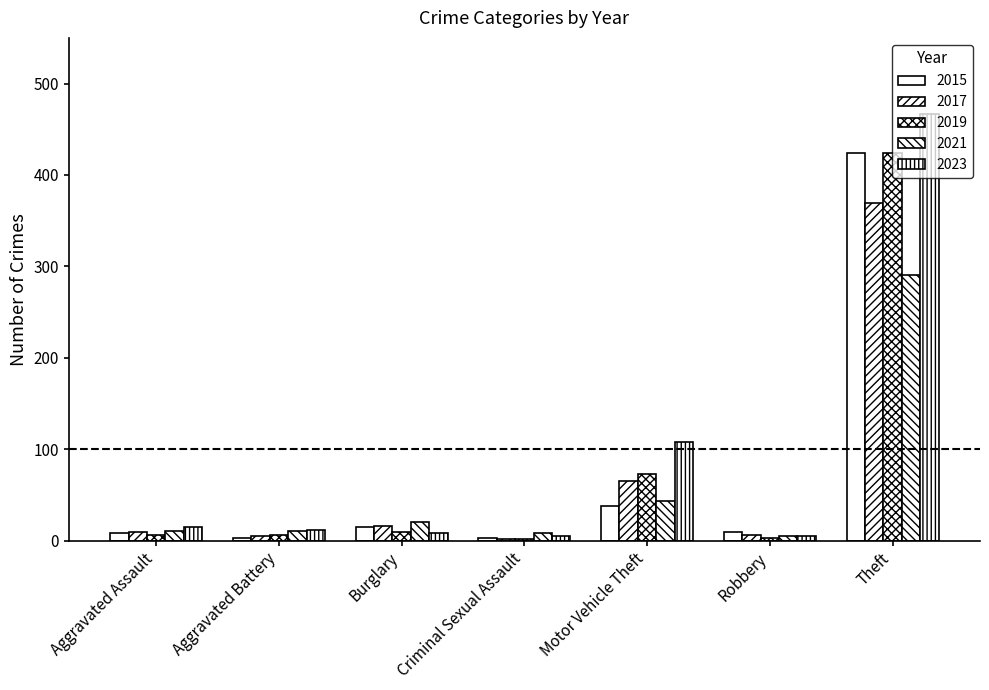

What is the value of the 2019 bar at the 7th from the left?

424